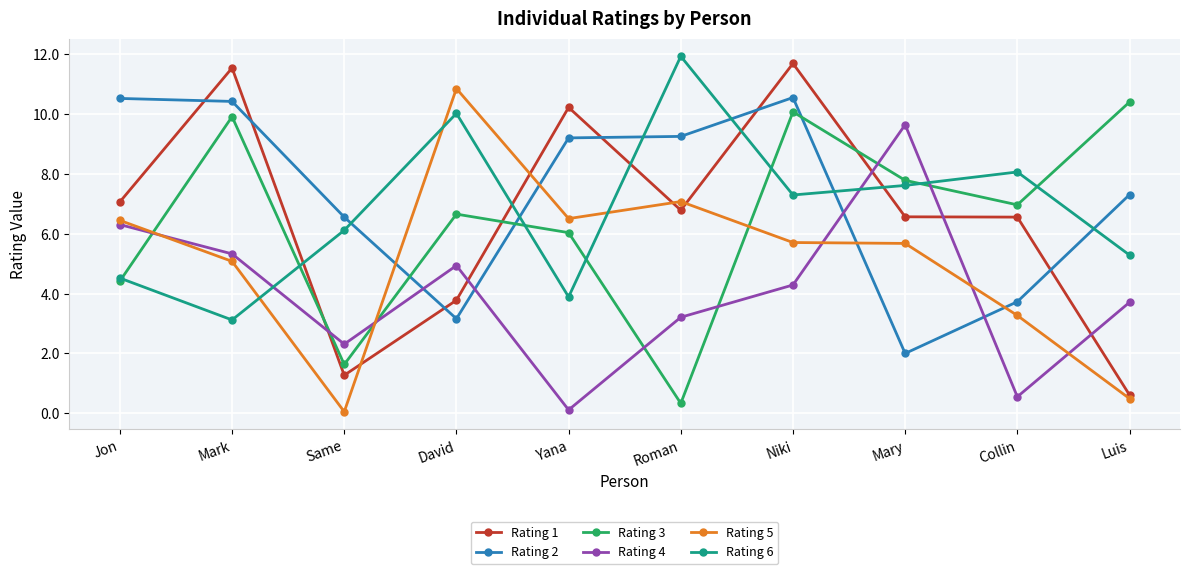

Where is the first local minimum for Rating 1?

Same